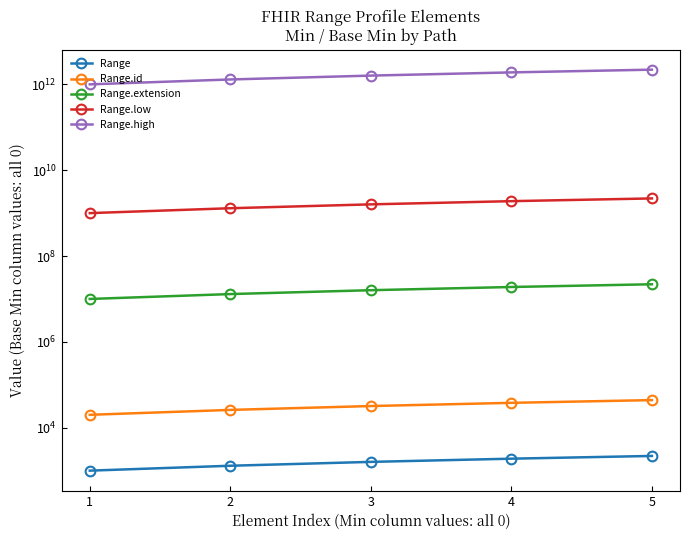

True or false: Range and Range.low intersect in this chart.

False